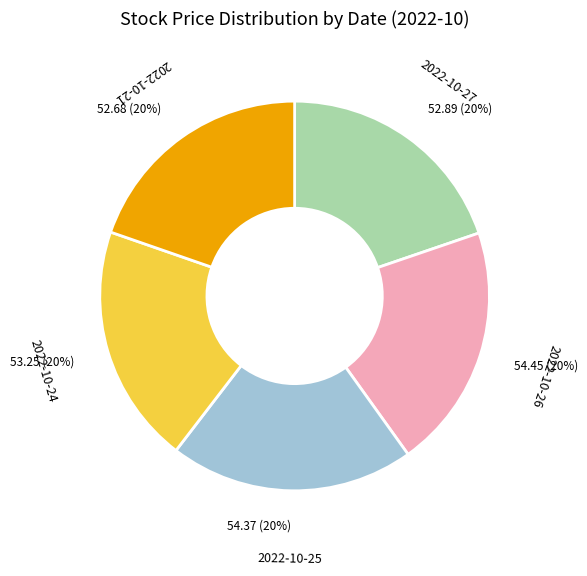

Is the sum of 2022-10-21 and 2022-10-27 greater than half?

No